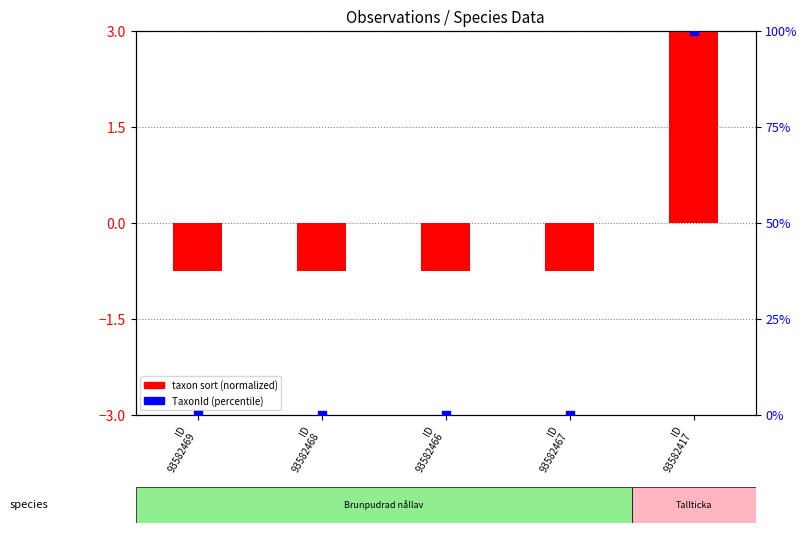

What is the total value across all series at ID
93582467?

-0.7